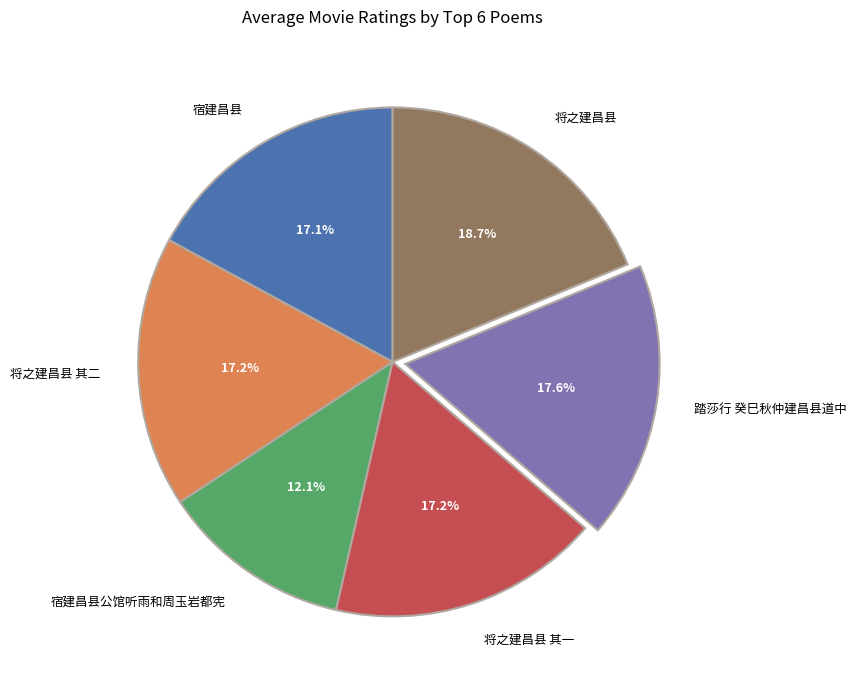

Is it true that 宿建昌县 is 8% of the pie?

False